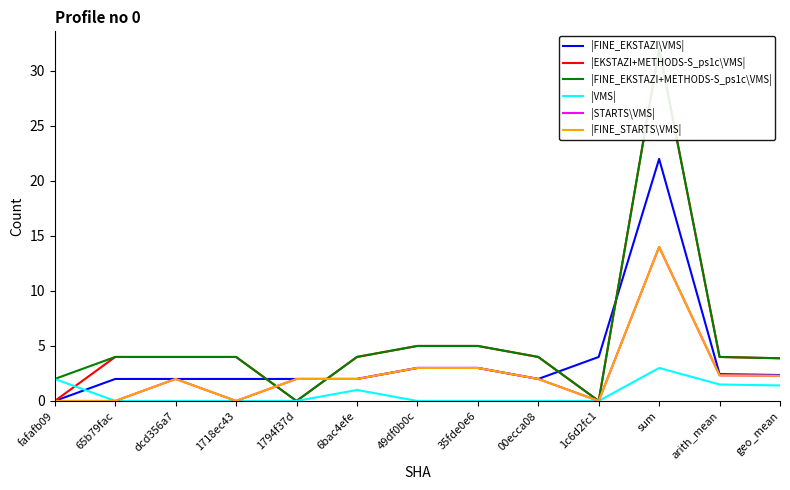

The value of |FINE_STARTS\VMS| at geo_mean is 1.1. True or false?

False